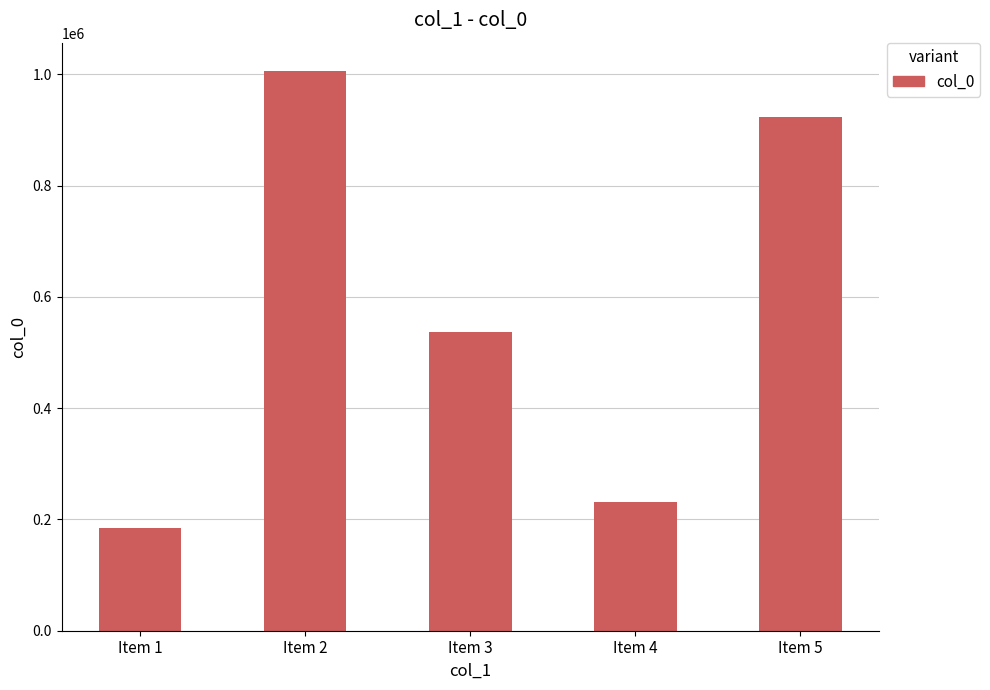

Rank the categories by value from lowest to highest.

Item 1, Item 4, Item 3, Item 5, Item 2